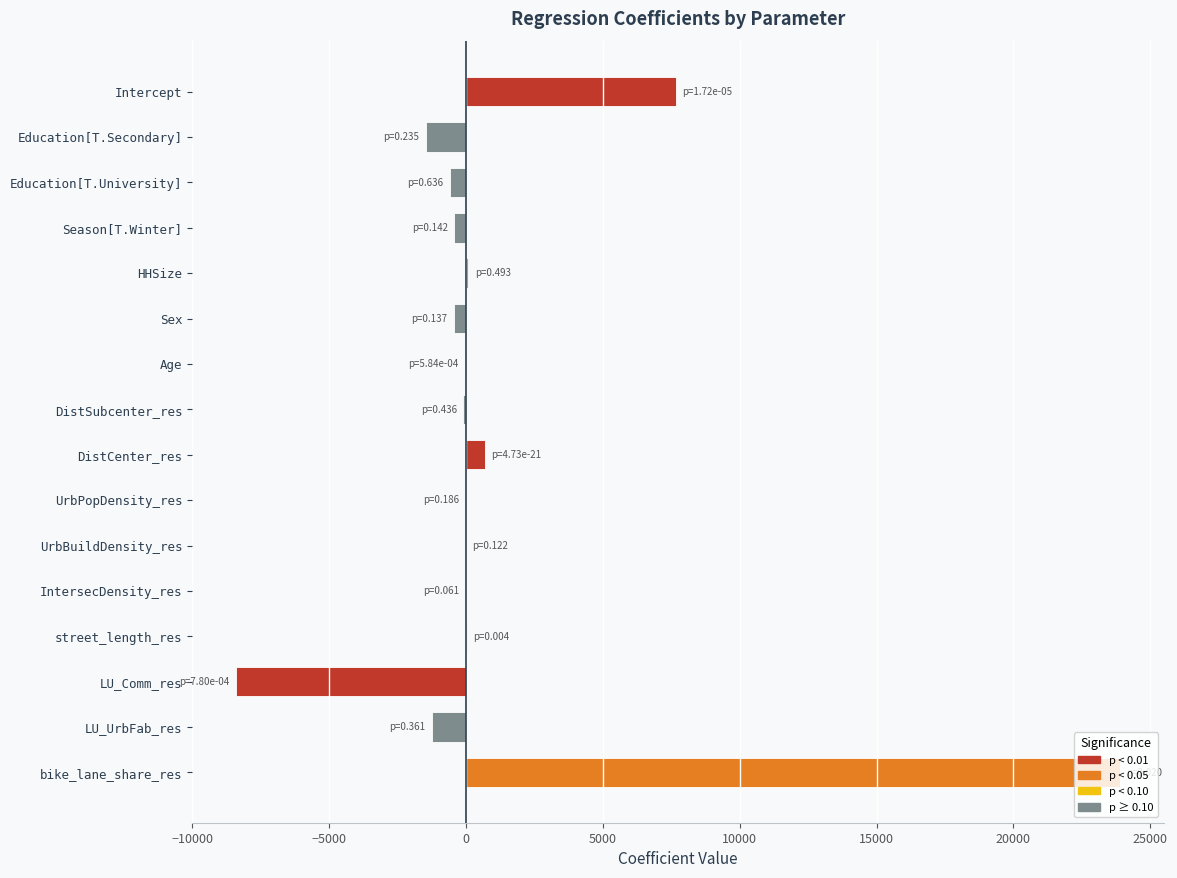

What is the greatest value displayed?

23878.0